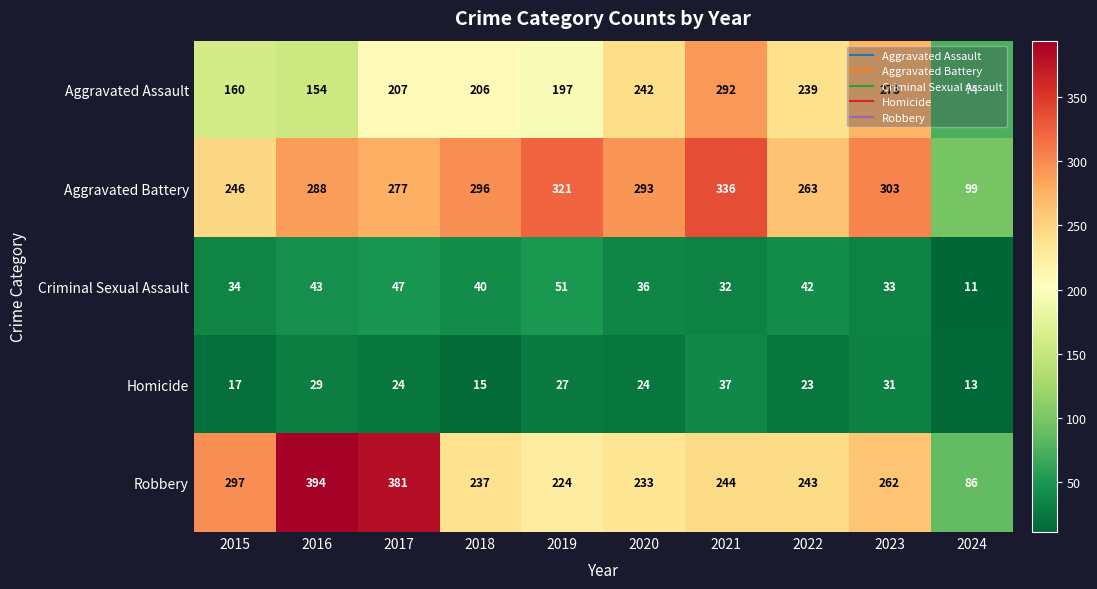

What is the difference between the Aggravated Battery values at 2024 and 2023?

204